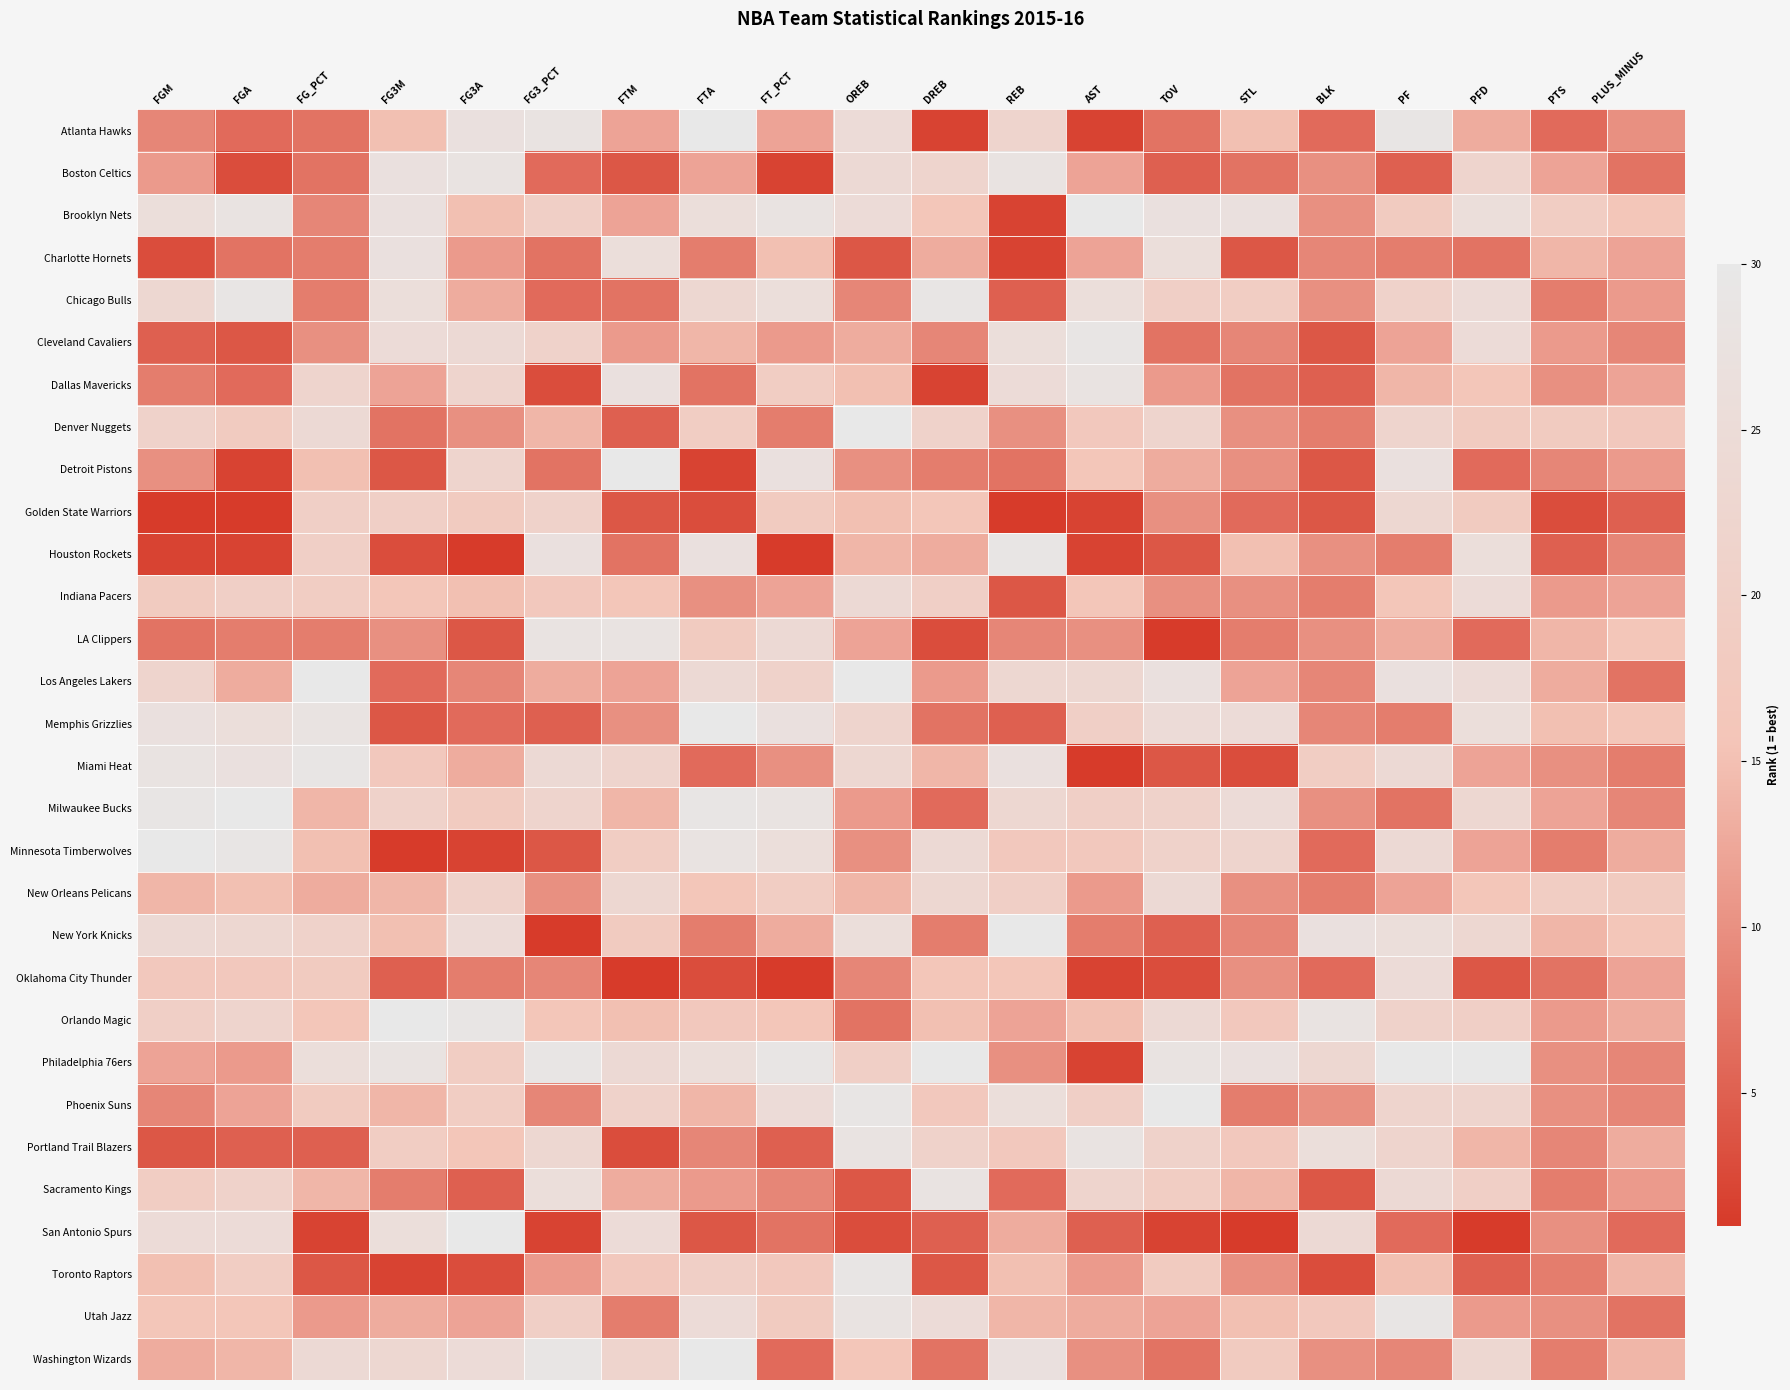

What is the smallest value displayed?

1